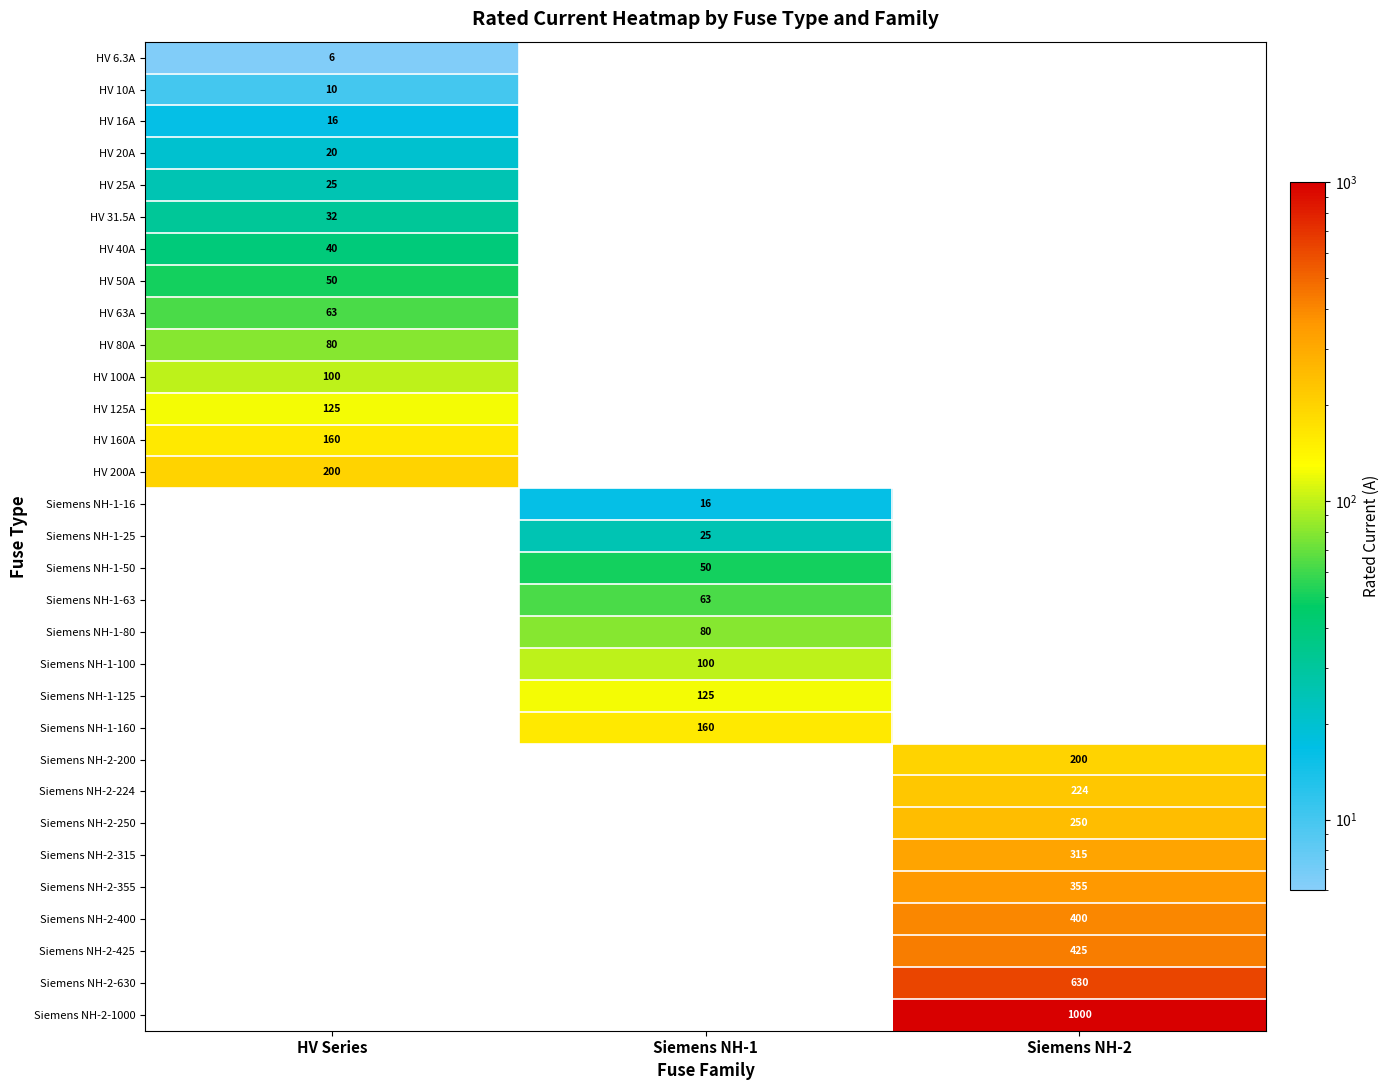

The HV 16A series shows 23 at HV Series. True or false?

False